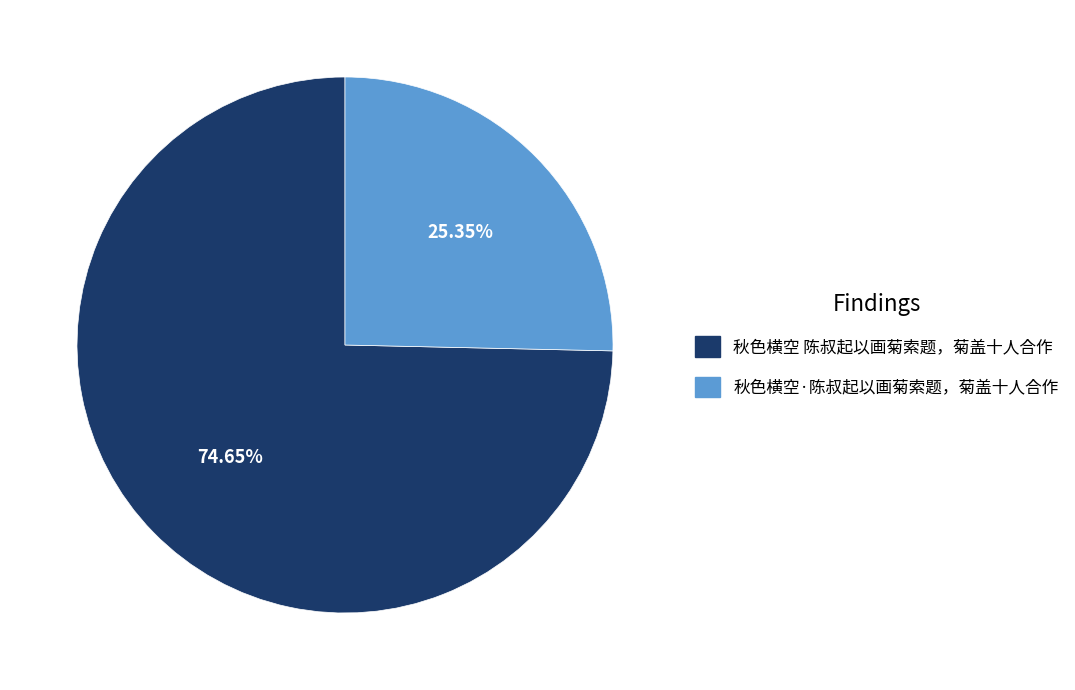

How many segments does this pie chart have?

2